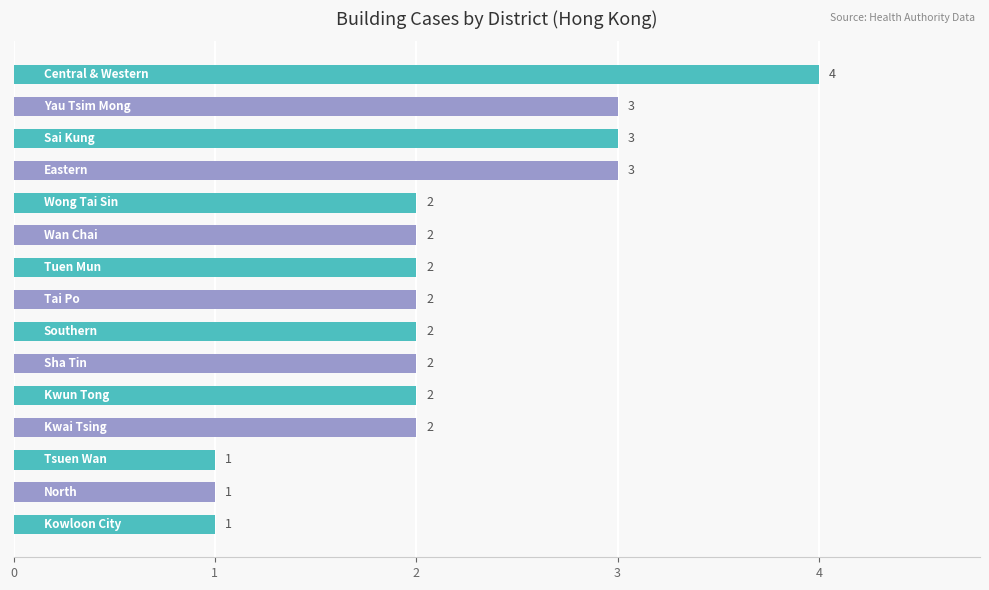

How many values are between 2 and 3?

11